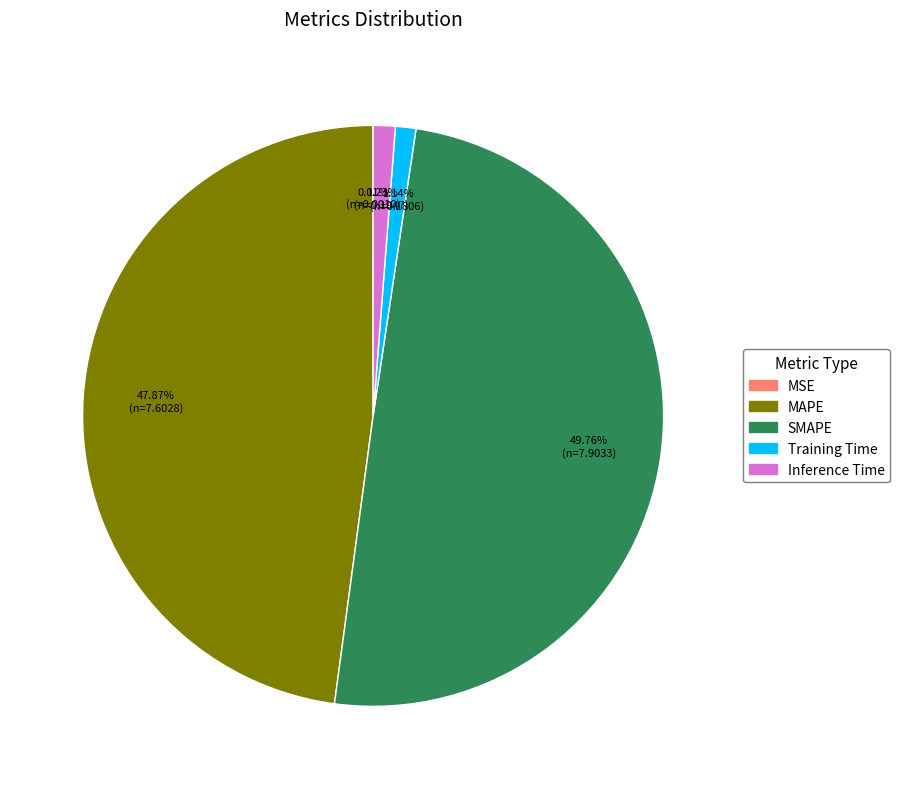

What is the largest slice in the pie chart?

SMAPE